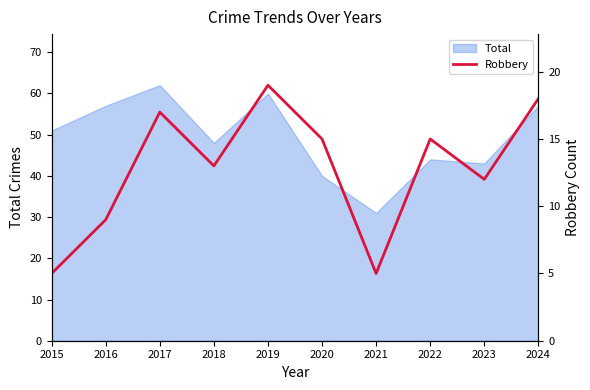

True or false: the data shows 3 at 2015.

False